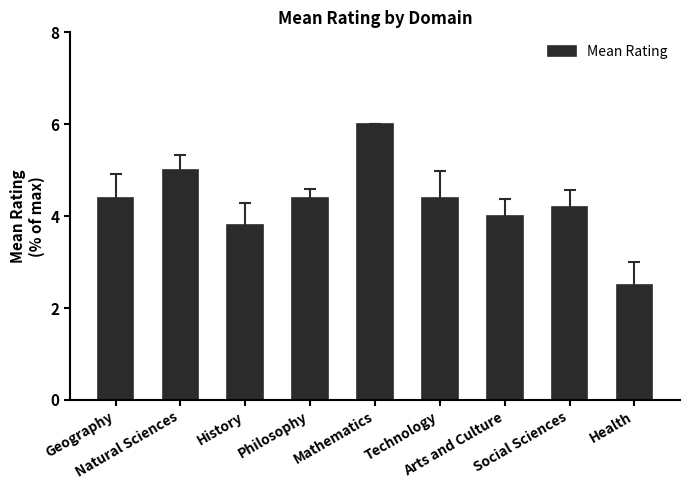

What is the average value?

4.3